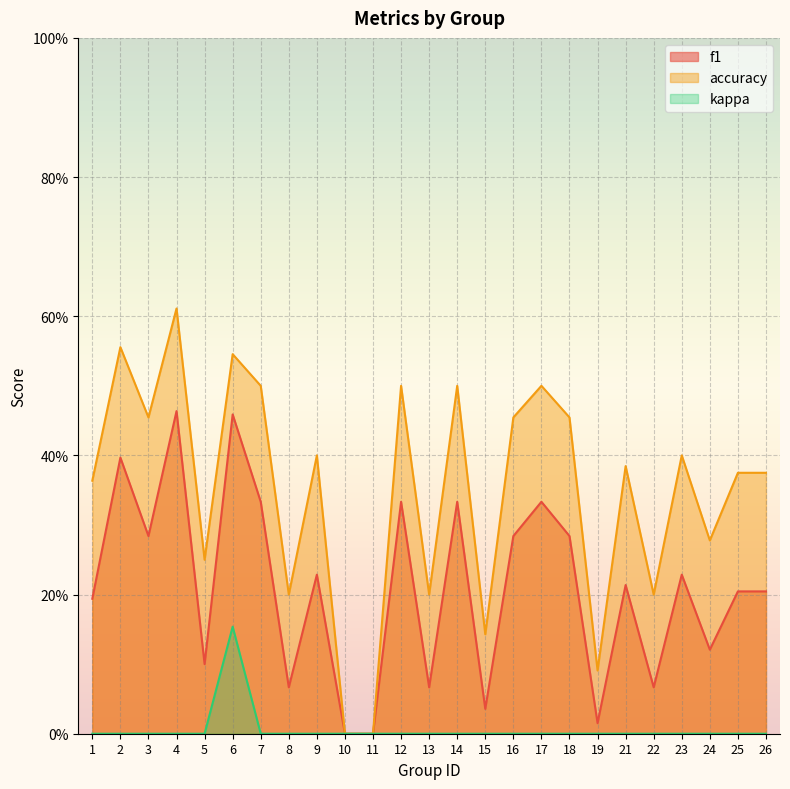

List the labels in order of f1 value, largest first.

4, 6, 2, 7, 12, 14, 17, 3, 16, 18, 9, 23, 21, 25, 26, 1, 24, 5, 8, 13, 22, 15, 19, 10, 11